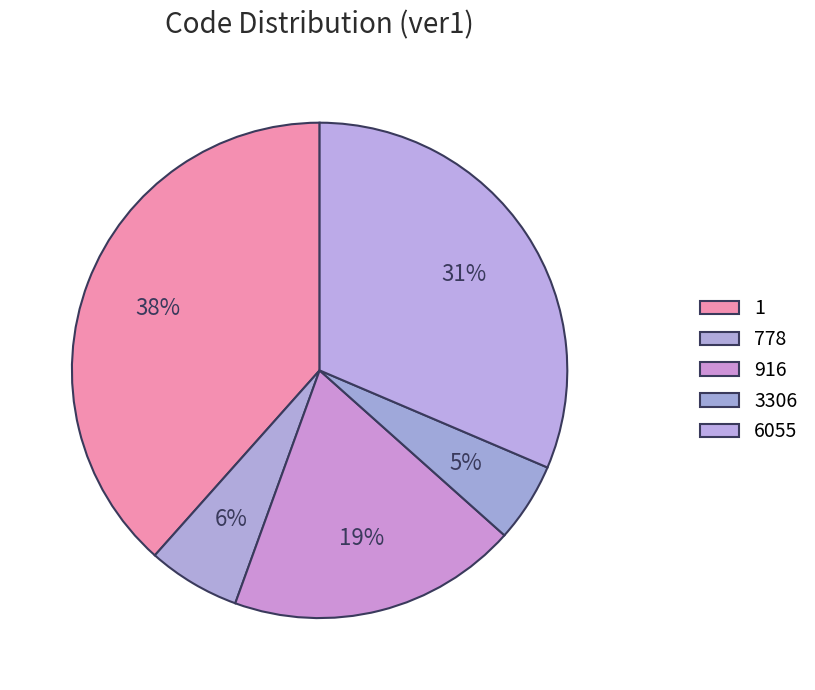

Count the number of slices in the pie.

5